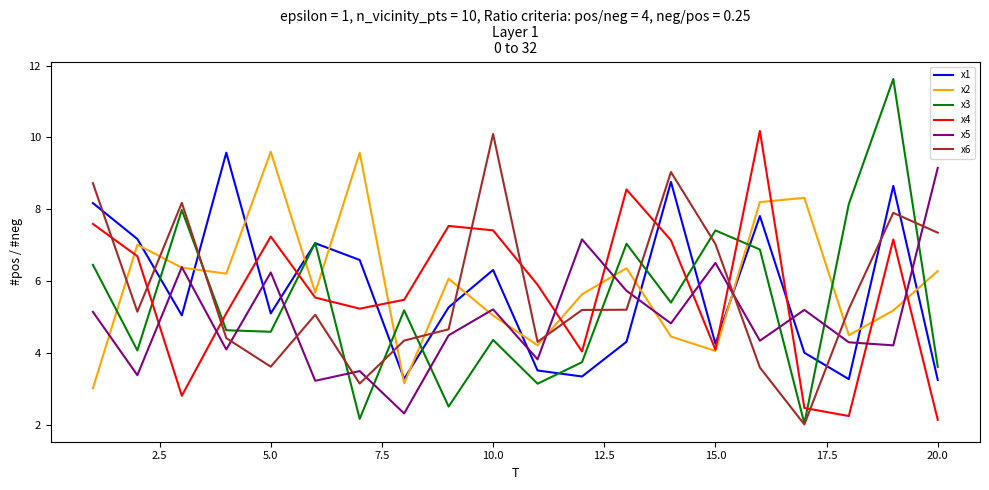

True or false: x6 and x1 intersect in this chart.

True